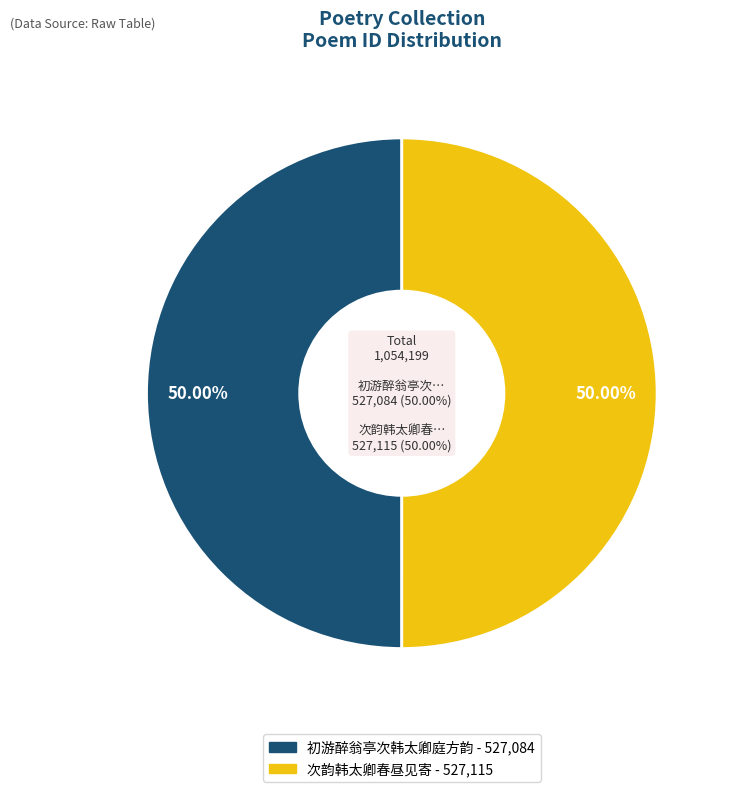

What is the smallest slice in the pie chart?

初游醉翁亭次韩太卿庭方韵